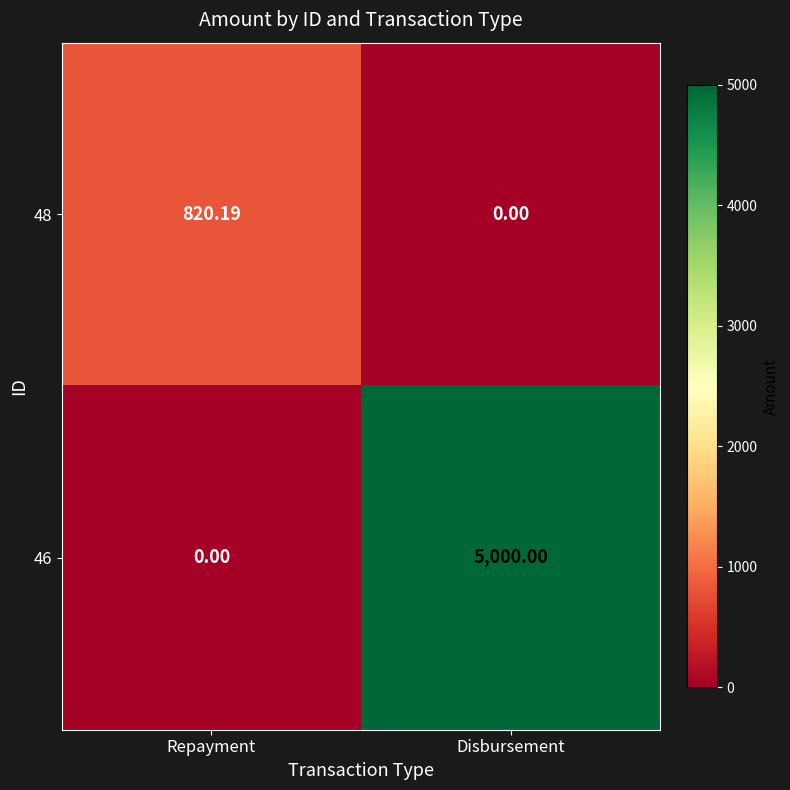

At which label does 46 reach its minimum?

Repayment